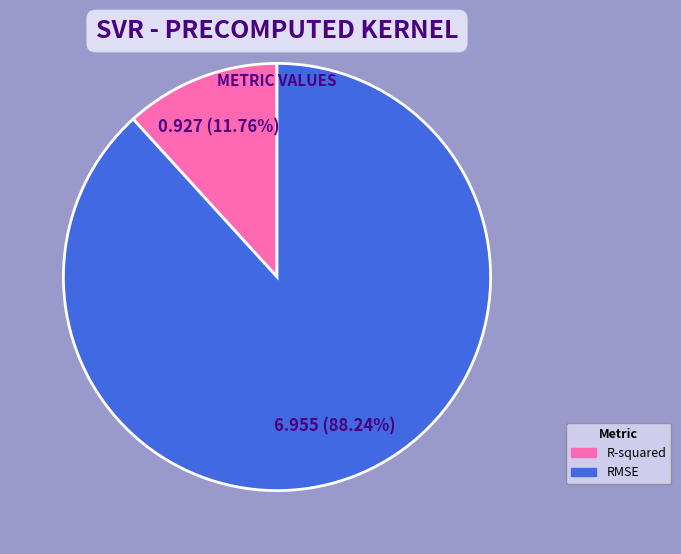

What is the smallest slice in the pie chart?

R-squared